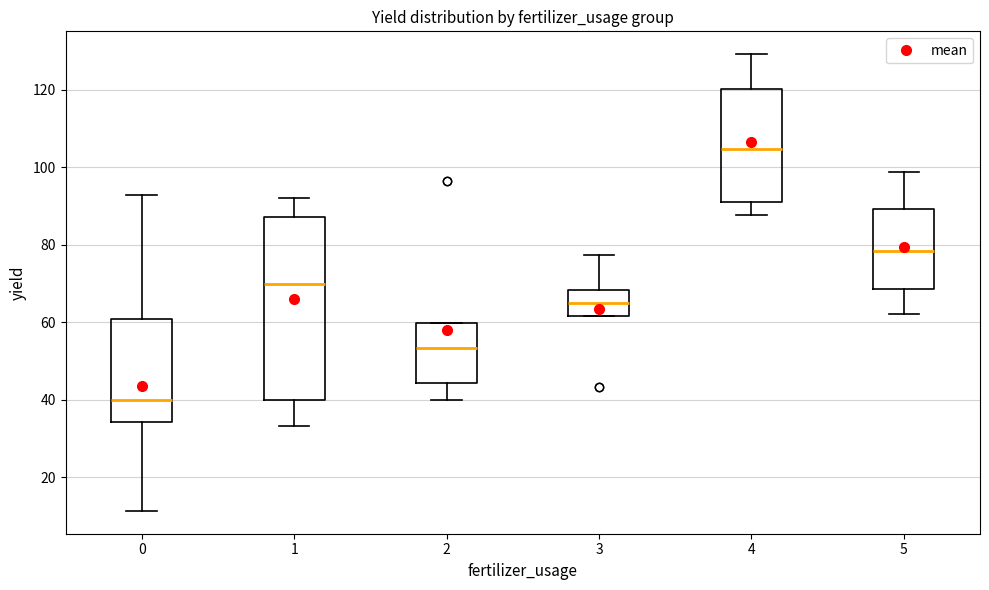

Reading left to right, read every box against the y-axis: the position of its median line, the range the box covers, and the ends of its whiskers. The values are not printed on the chart, so give them approximately, as read against the axis.

0: median 40, box 34 to 60, whiskers 12 to 92
1: median 70, box 40 to 88, whiskers 34 to 92
2: median 54, box 44 to 60, whiskers 40 to 60
3: median 64, box 62 to 68, whiskers 62 to 78
4: median 104, box 90 to 120, whiskers 88 to 130
5: median 78, box 68 to 90, whiskers 62 to 98